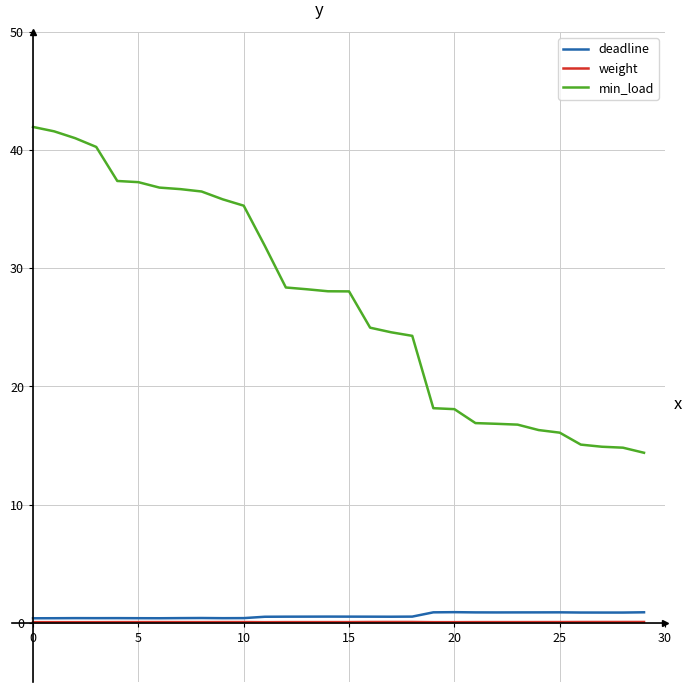

What are all the series names shown in the legend?

deadline, weight, min_load